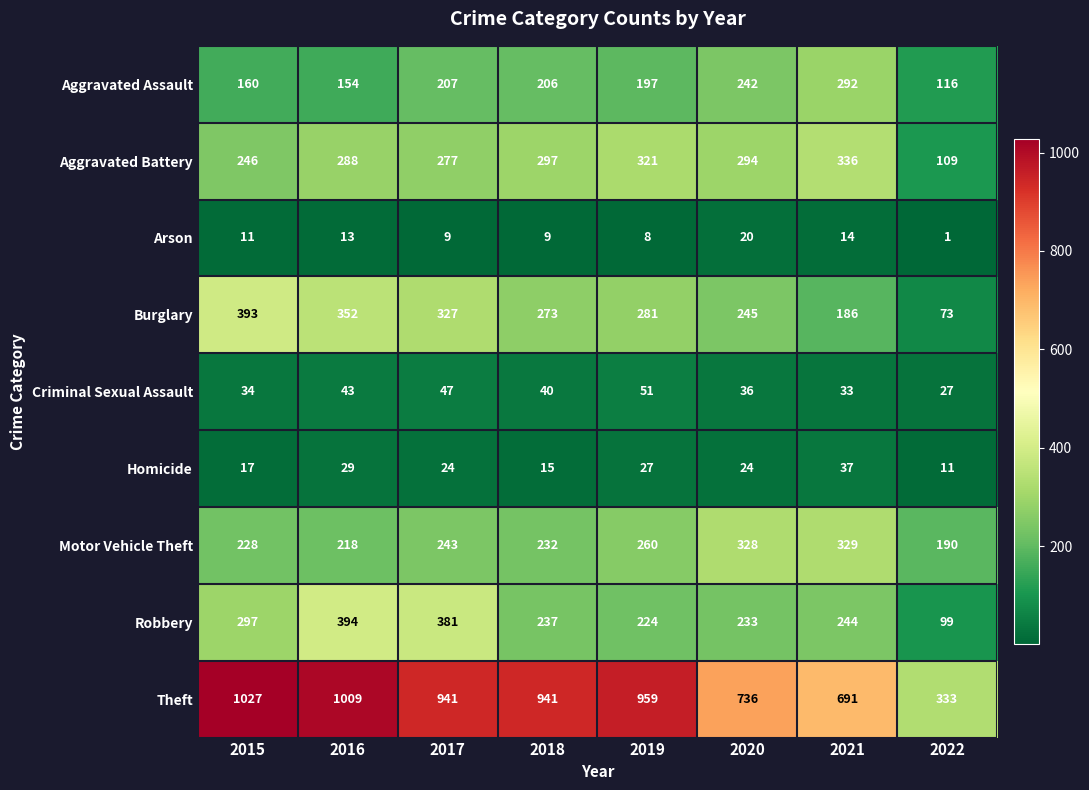

Which category has the highest value across all series?

2015